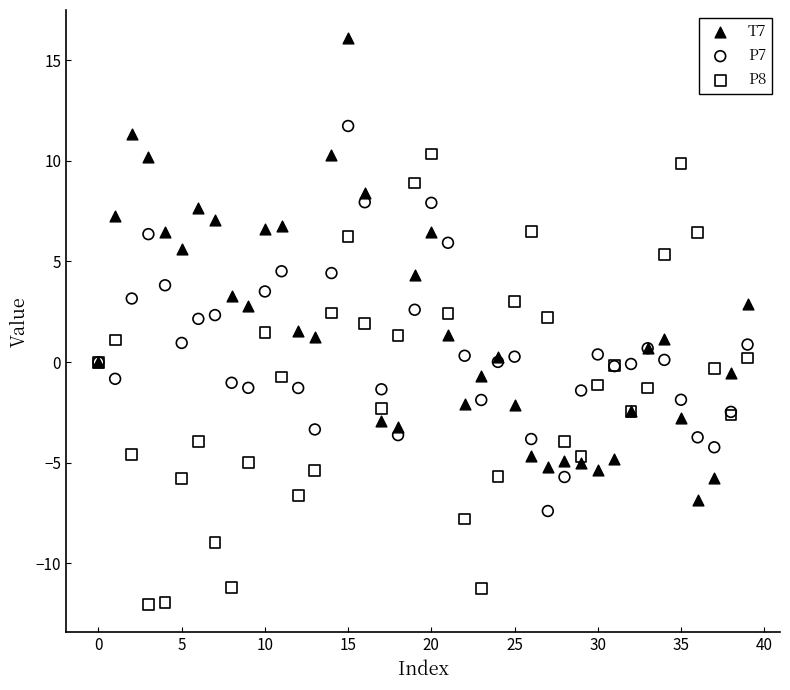

What are all the series names shown in the legend?

T7, P7, P8